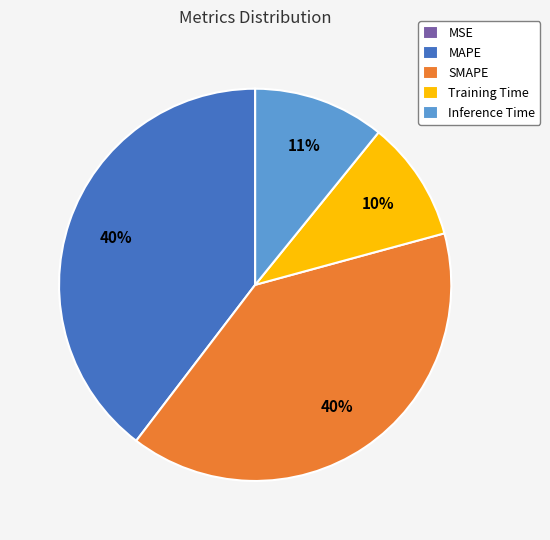

To the nearest percent, what is the difference between the MAPE and Training Time slice percentages?

30%